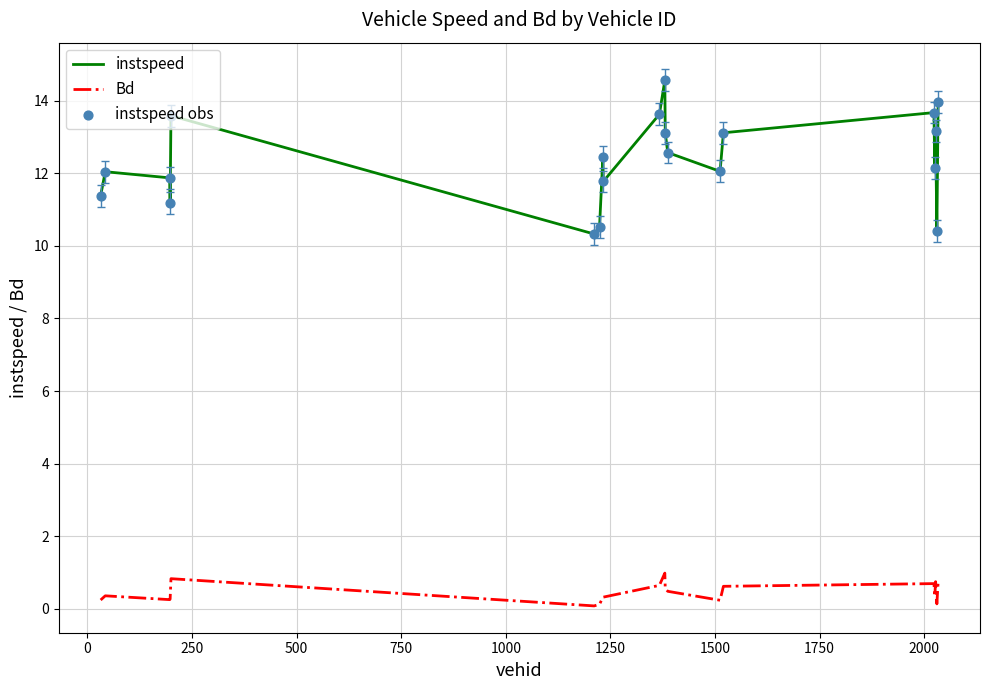

At how many categories does at least one series exceed 4?

20